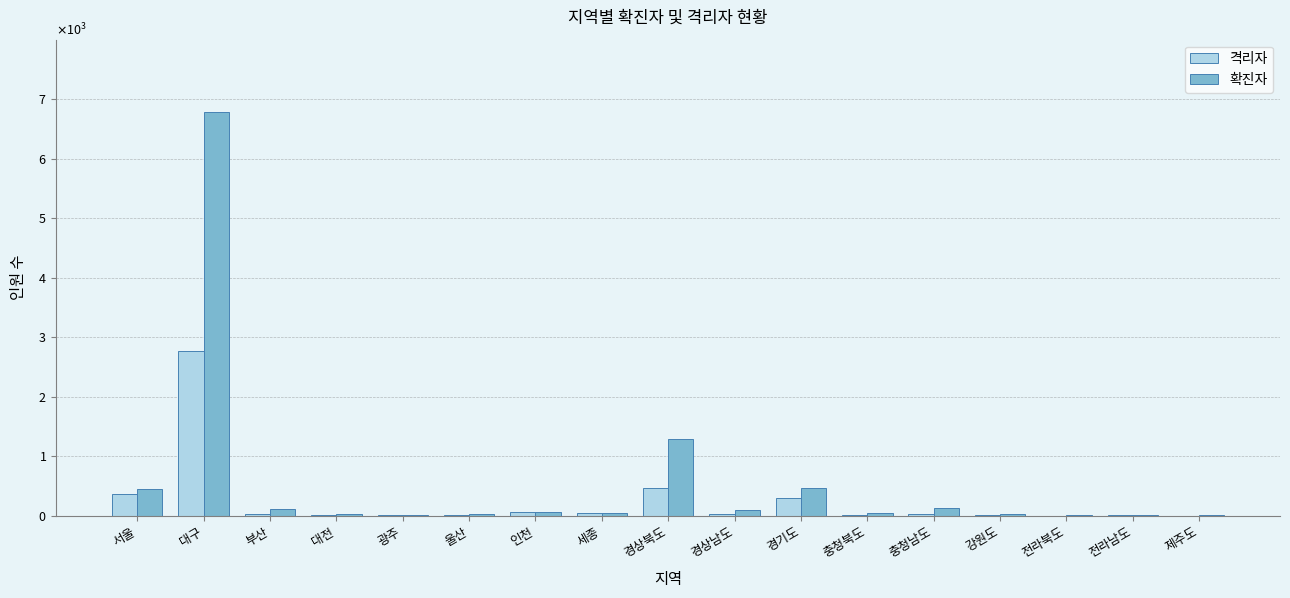

List the series in order of their peak value, lowest first.

격리자, 확진자